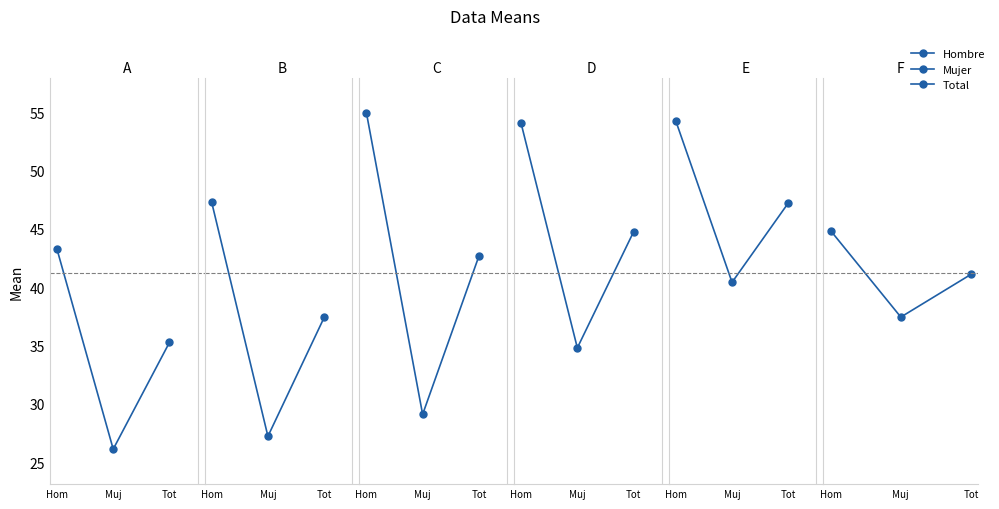

Which category has the lowest value across all series?

Muj